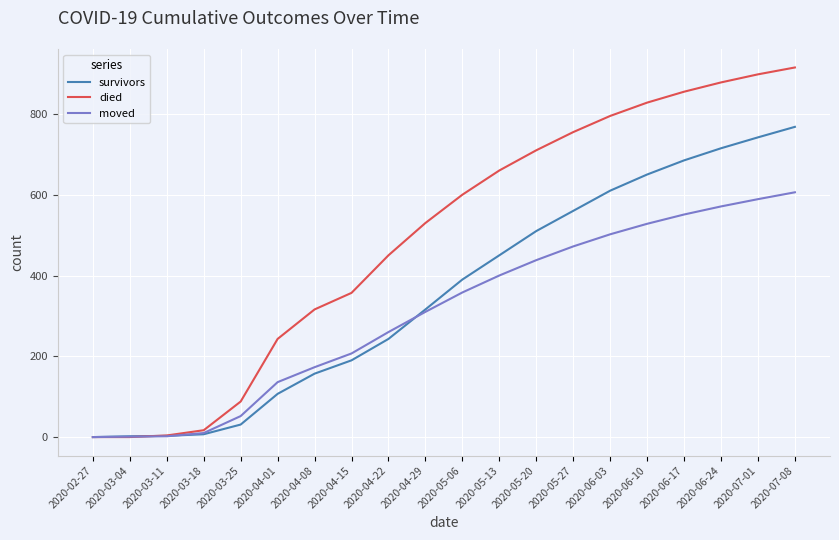

What is the sum of all died values?

9899